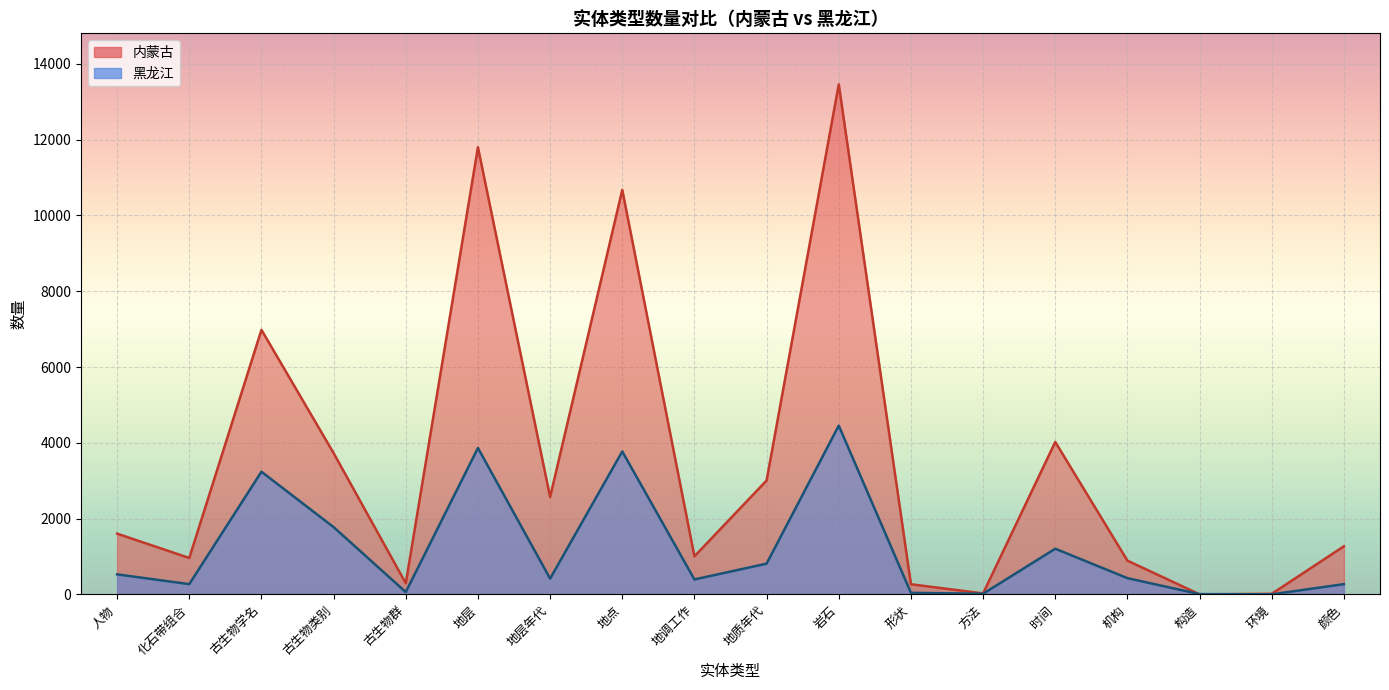

Rank the series at 构造 from highest to lowest value.

内蒙古, 黑龙江